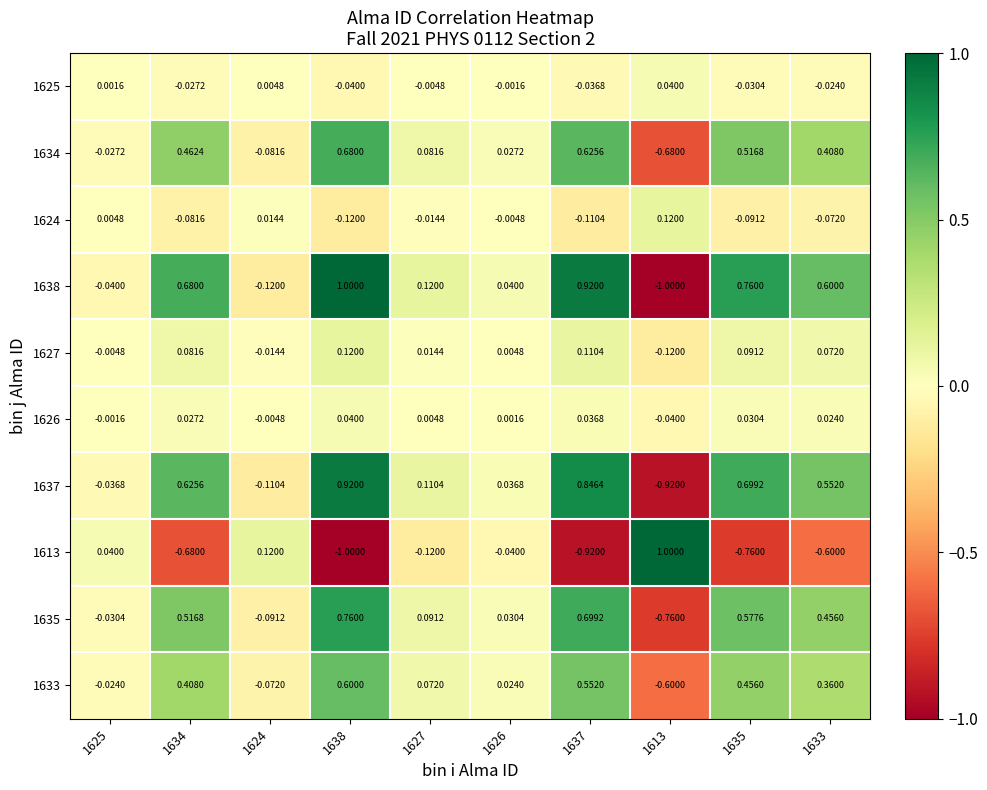

Reading right to left, what are all the values shown in this chart?

1625: 1633=-0.0	1635=-0.0	1613=0.0	1637=-0.0	1626=-0.0	1627=-0.0	1638=-0.0	1624=0.0	1634=-0.0	1625=0.0
1634: 1633=0.4	1635=0.5	1613=-0.7	1637=0.6	1626=0.0	1627=0.1	1638=0.7	1624=-0.1	1634=0.5	1625=-0.0
1624: 1633=-0.1	1635=-0.1	1613=0.1	1637=-0.1	1626=-0.0	1627=-0.0	1638=-0.1	1624=0.0	1634=-0.1	1625=0.0
1638: 1633=0.6	1635=0.8	1613=-1.0	1637=0.9	1626=0.0	1627=0.1	1638=1.0	1624=-0.1	1634=0.7	1625=-0.0
1627: 1633=0.1	1635=0.1	1613=-0.1	1637=0.1	1626=0.0	1627=0.0	1638=0.1	1624=-0.0	1634=0.1	1625=-0.0
1626: 1633=0.0	1635=0.0	1613=-0.0	1637=0.0	1626=0.0	1627=0.0	1638=0.0	1624=-0.0	1634=0.0	1625=-0.0
1637: 1633=0.6	1635=0.7	1613=-0.9	1637=0.8	1626=0.0	1627=0.1	1638=0.9	1624=-0.1	1634=0.6	1625=-0.0
1613: 1633=-0.6	1635=-0.8	1613=1.0	1637=-0.9	1626=-0.0	1627=-0.1	1638=-1.0	1624=0.1	1634=-0.7	1625=0.0
1635: 1633=0.5	1635=0.6	1613=-0.8	1637=0.7	1626=0.0	1627=0.1	1638=0.8	1624=-0.1	1634=0.5	1625=-0.0
1633: 1633=0.4	1635=0.5	1613=-0.6	1637=0.6	1626=0.0	1627=0.1	1638=0.6	1624=-0.1	1634=0.4	1625=-0.0